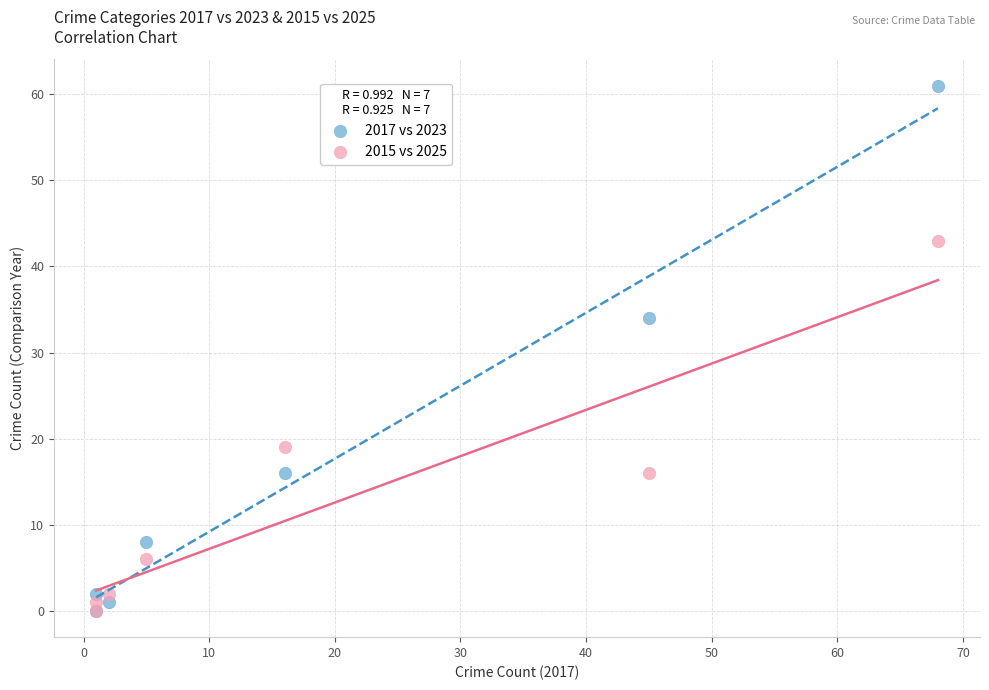

In the 2015 vs 2025 series, what Y value is closest to 21?

19